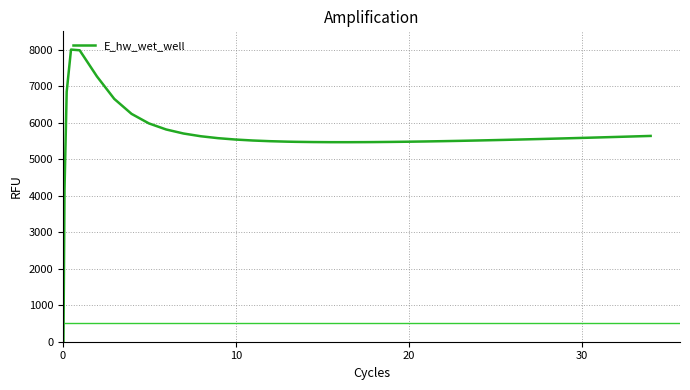

Does the chart display data point markers on the line(s)?

No